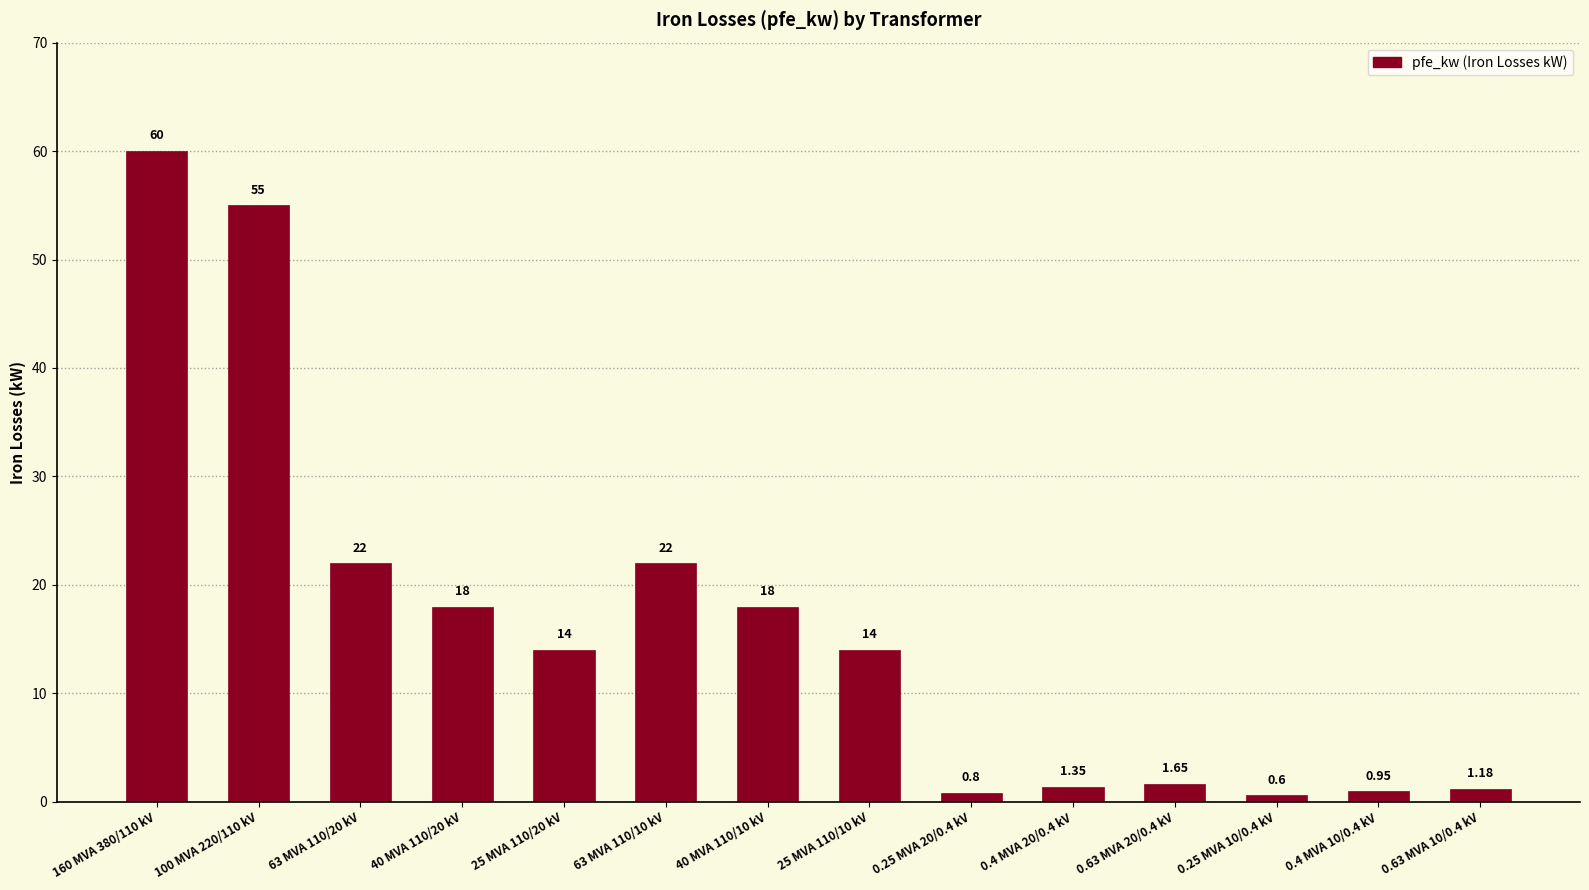

What is the average value?

16.4